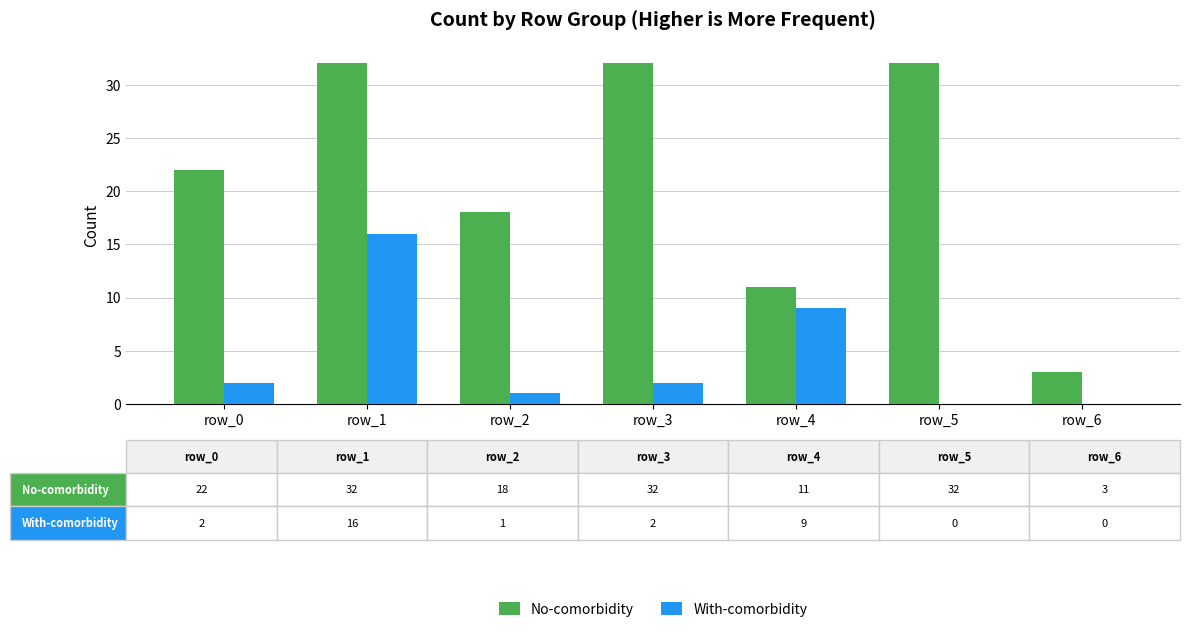

How many groups of bars are there?

7